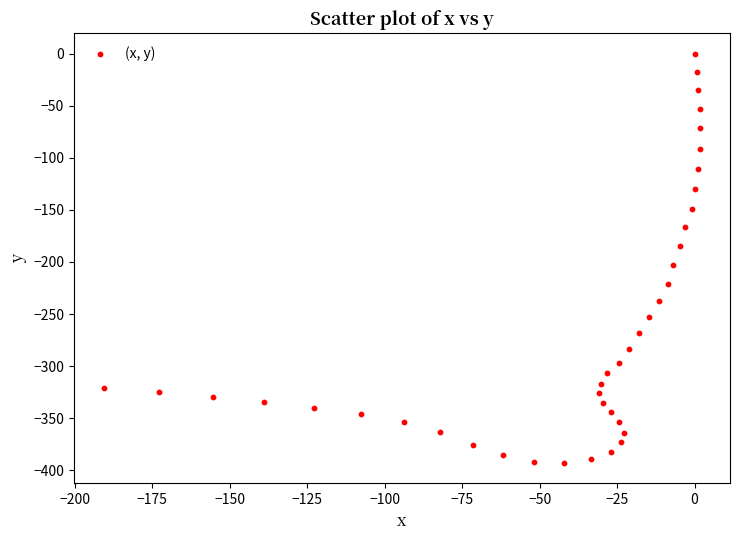

What Y value in the scatter plot is closest to -196?

-202.5